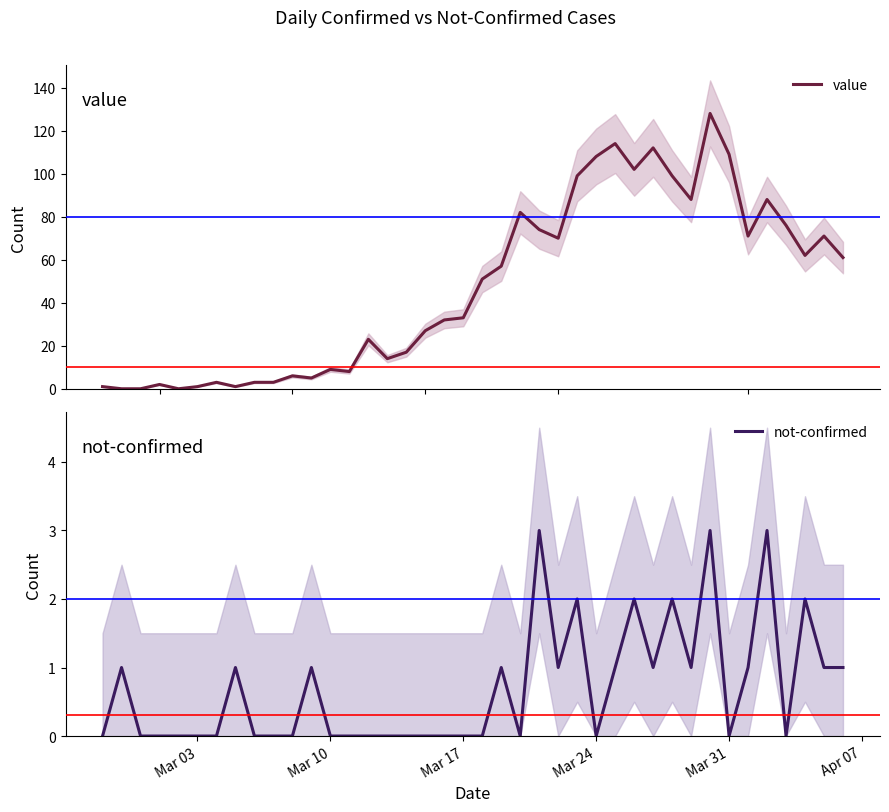

How many lines are shown in the chart?

2